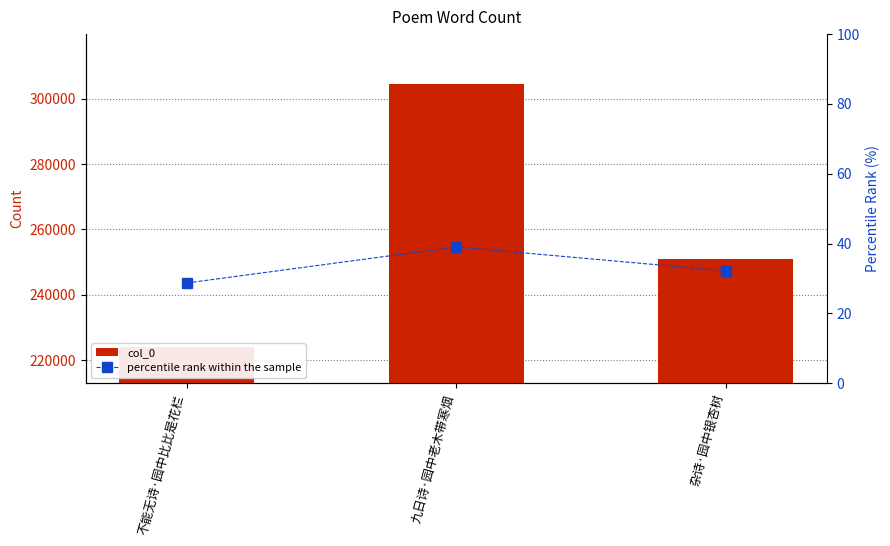

Count the col_0 values in the range 224054 to 304582.

3